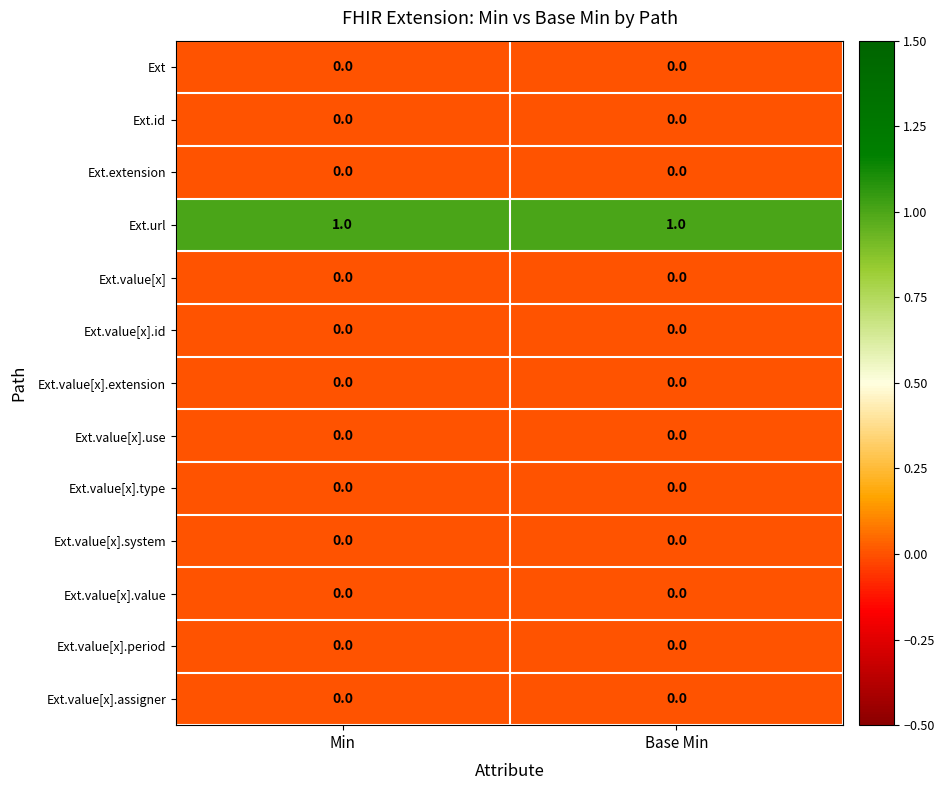

True or false: Ext.value[x].use has a value of 0 at Base Min.

True